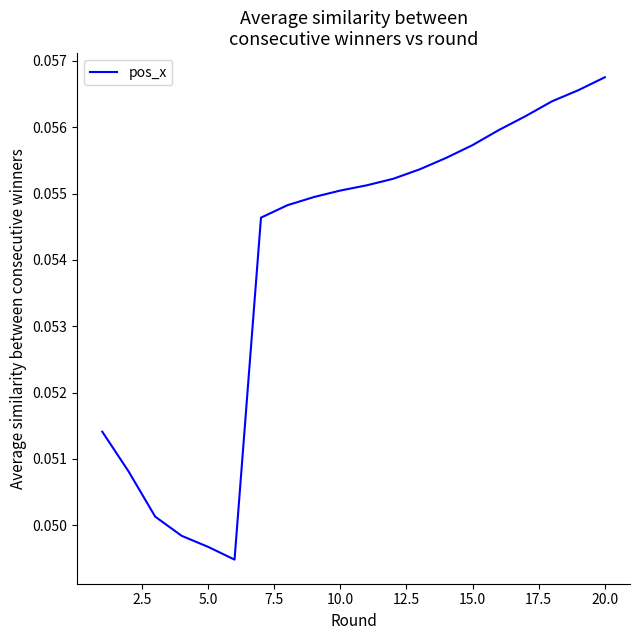

Which label corresponds to the largest value in the chart?

20.0